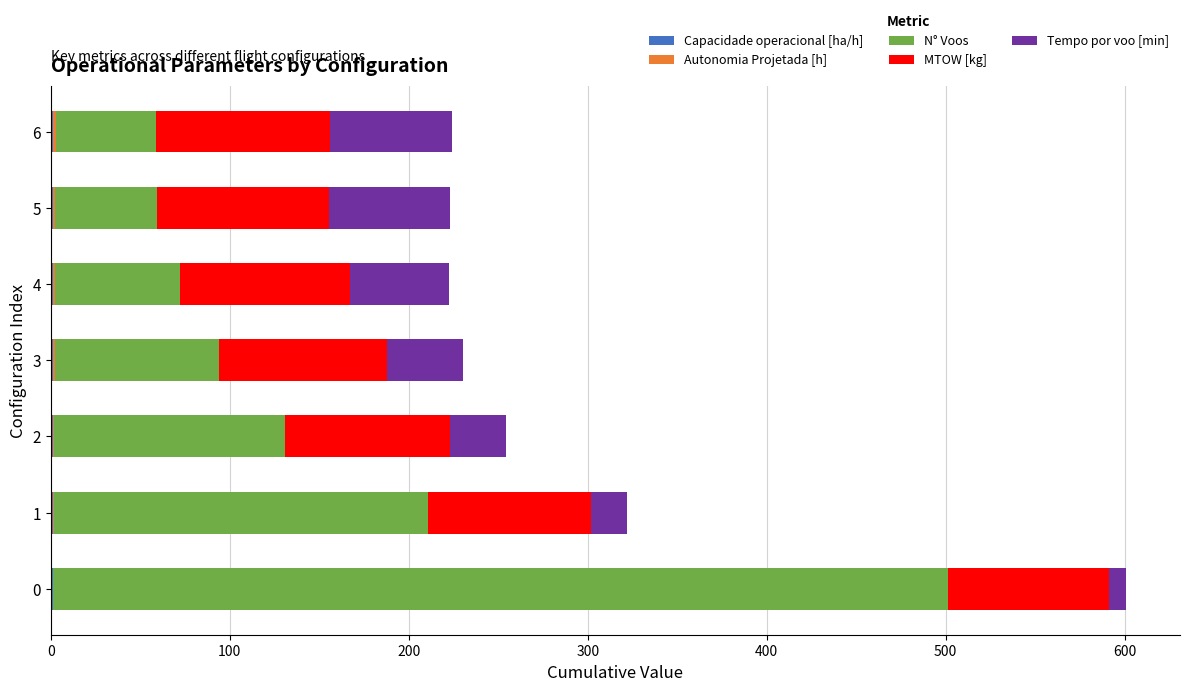

The value of MTOW [kg] at 0 is 89.9. True or false?

True